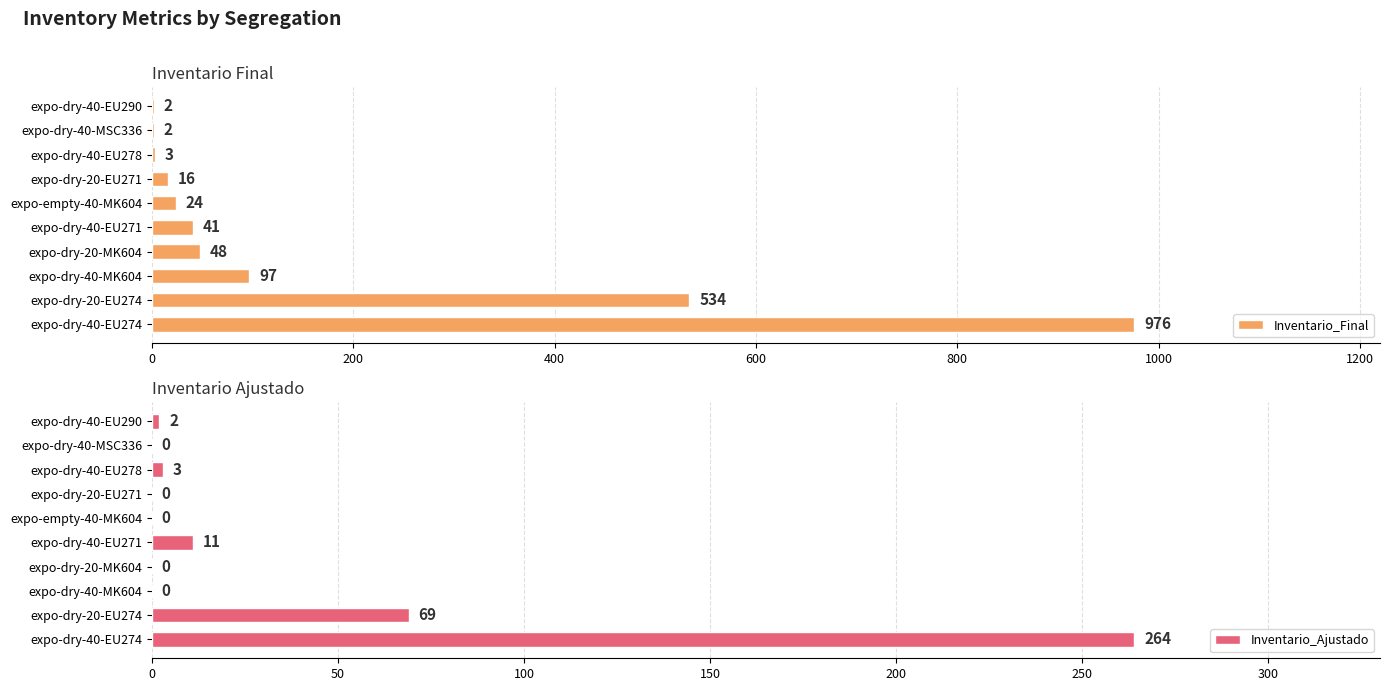

What is the difference between the maximum and minimum values in the Inventario_Final series?

974